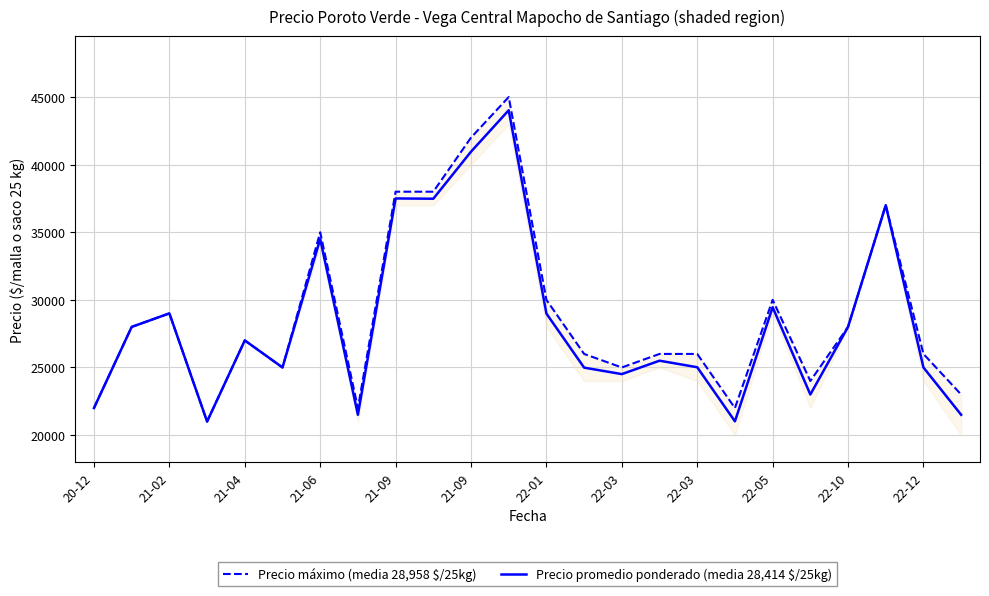

Which series changed the most between 21-09 and 22-05?

Precio máximo (media 28,958 $/25kg)